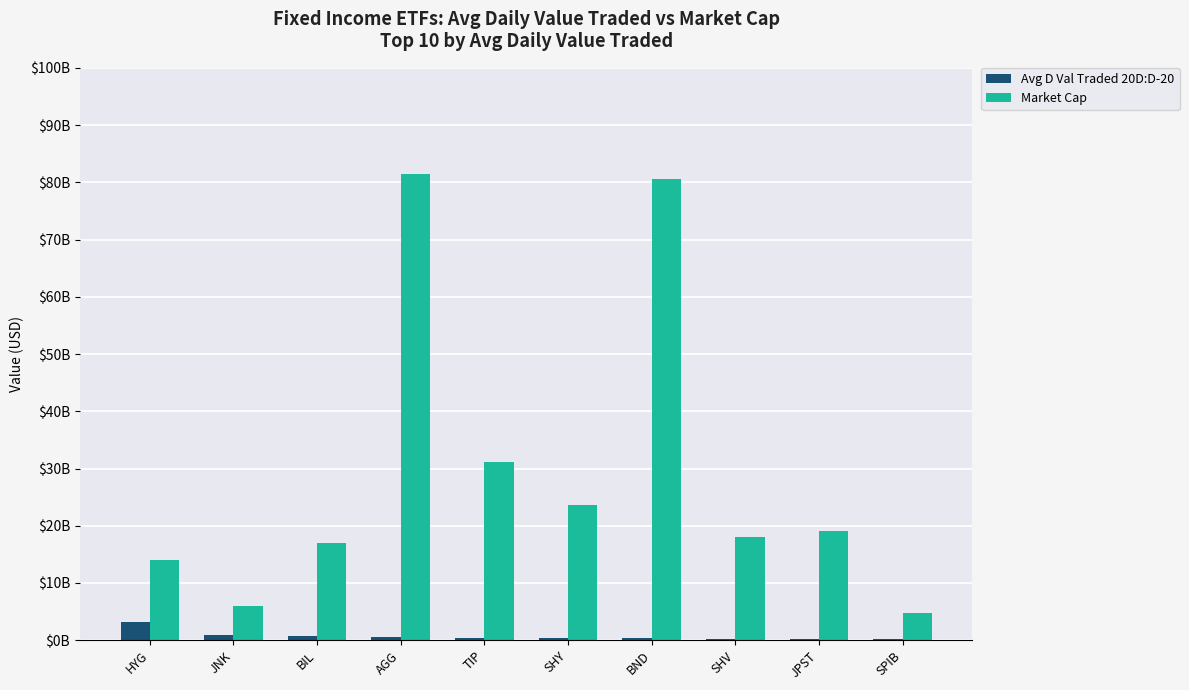

Which category has the lowest value across all series?

SPIB